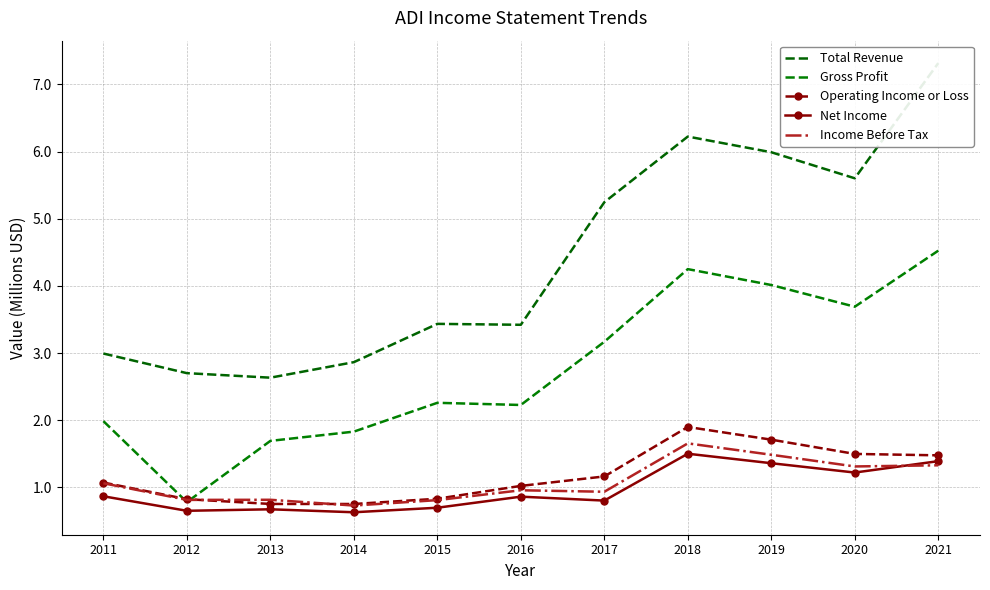

The Net Income series shows 0.2 at 2013. True or false?

False